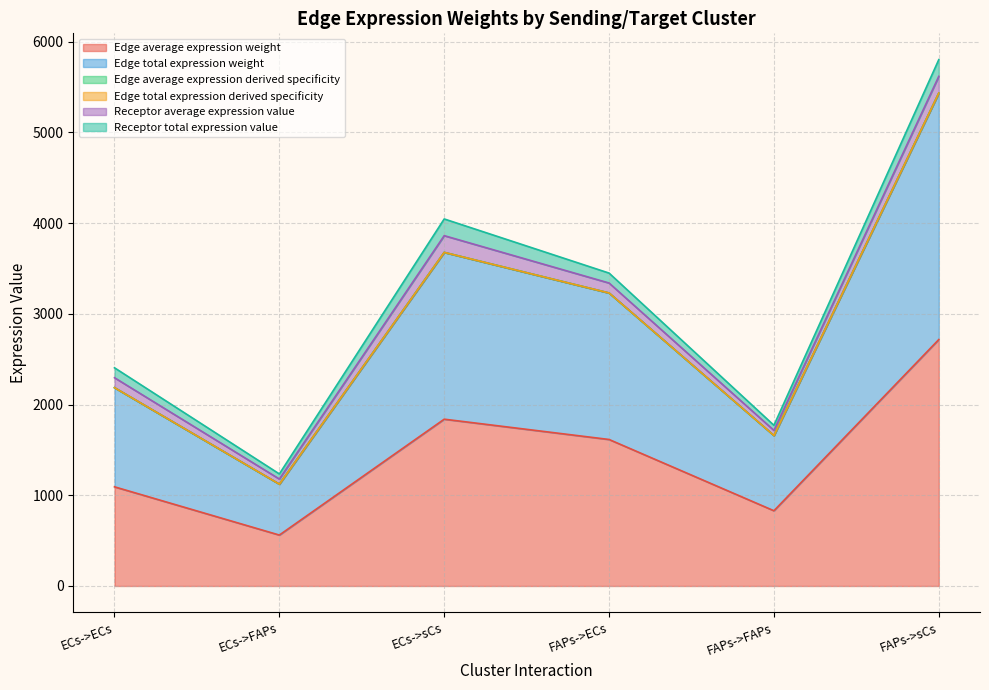

Read the Edge average expression weight value at ECs->FAPs.

561.2